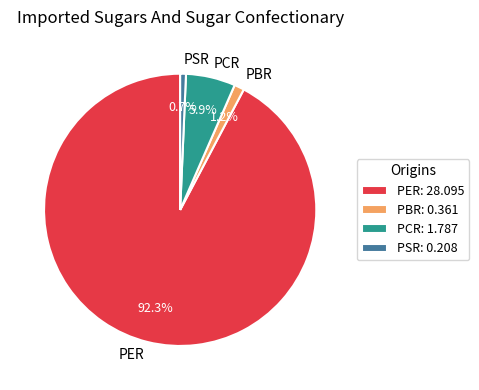

Which slice is the smallest?

PSR